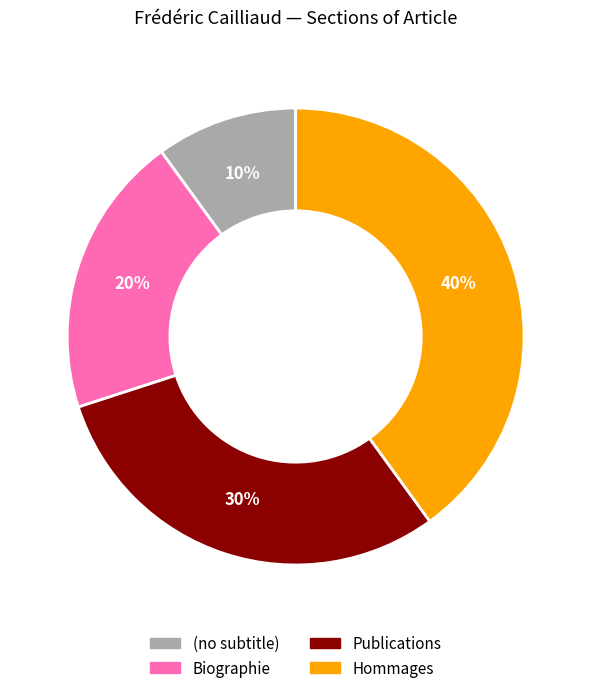

Does any single category account for the majority?

No